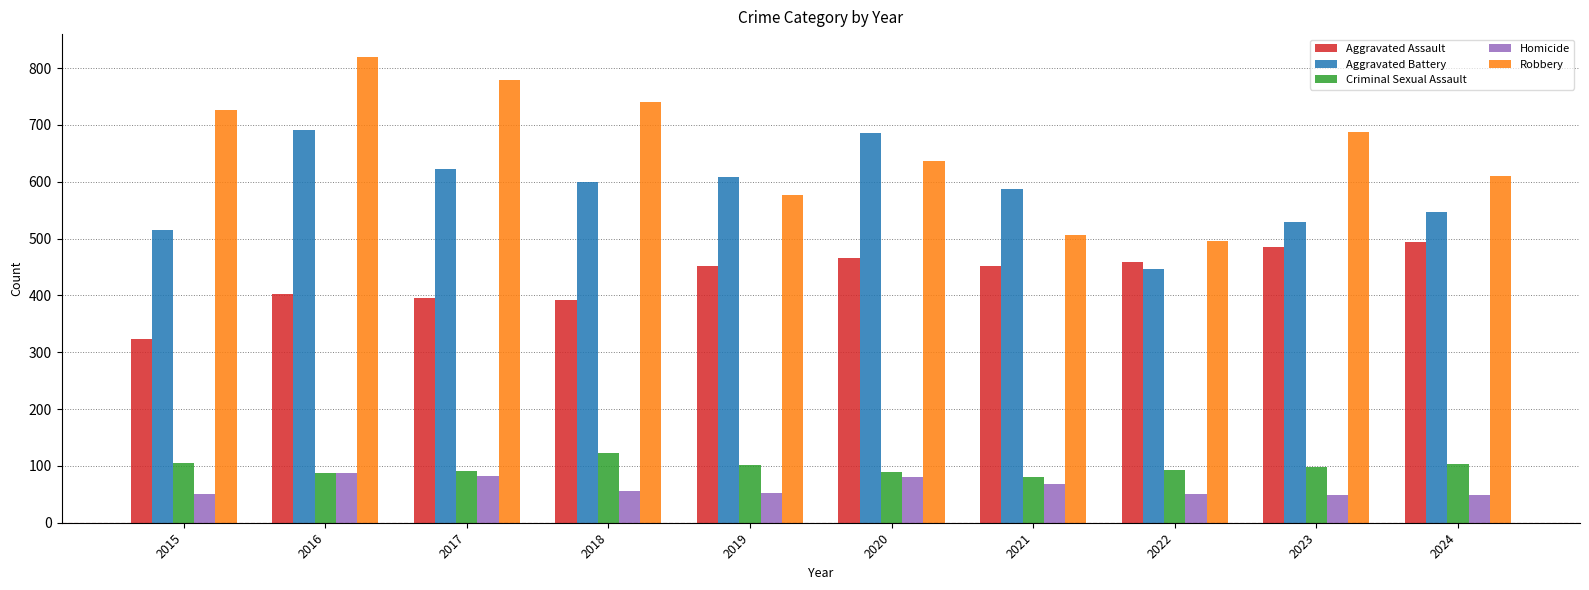

What is the difference between the highest and lowest values at 2024?

563